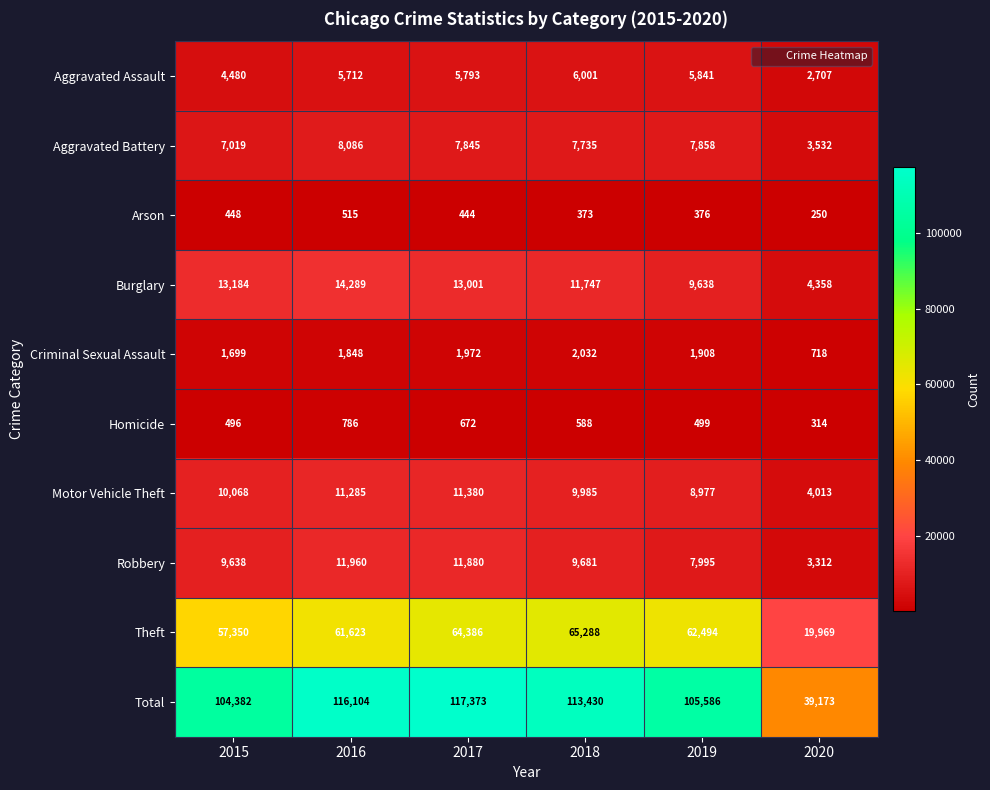

What is the difference between the second highest and second lowest values in the Motor Vehicle Theft series?

2308